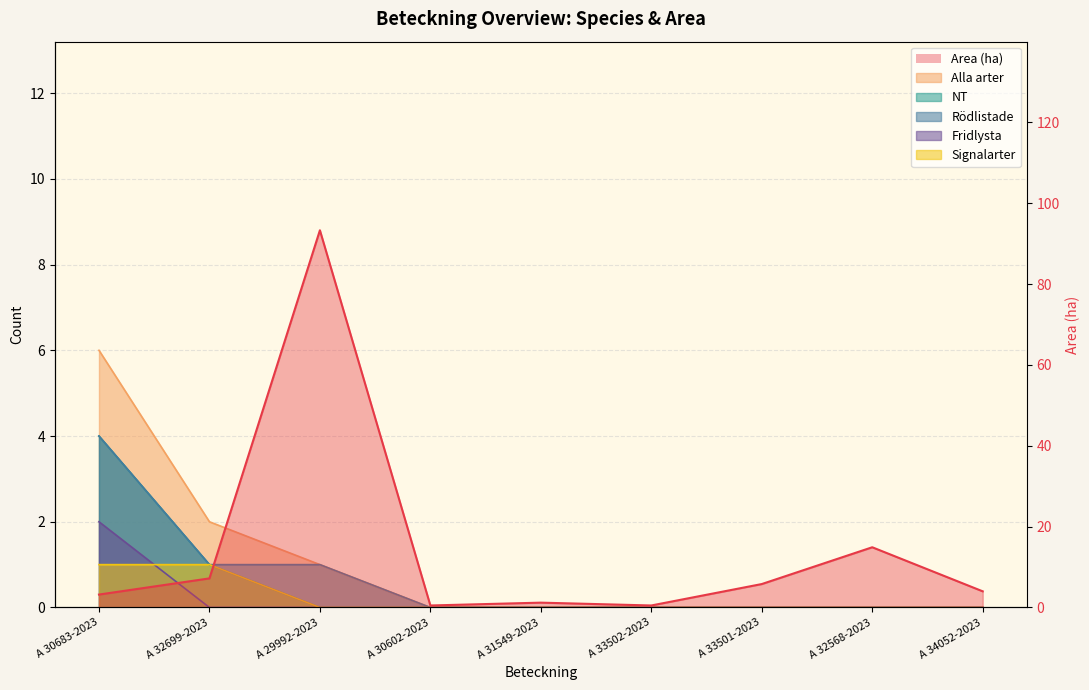

At A 30602-2023, list the series in order from largest to smallest.

Area (ha), Alla arter, NT, Rödlistade, Fridlysta, Signalarter